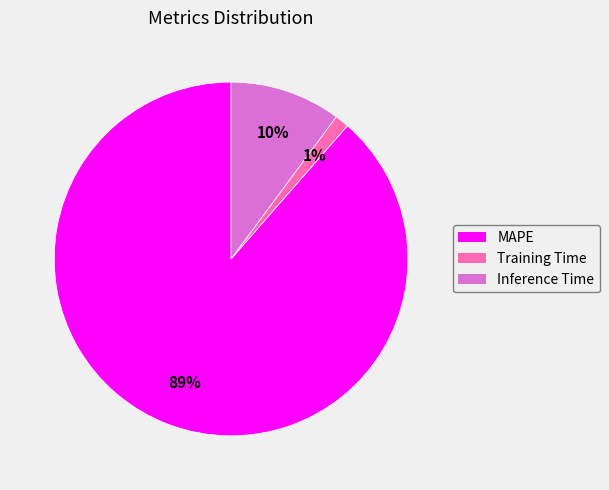

To the nearest percent, what is the average slice percentage?

33%